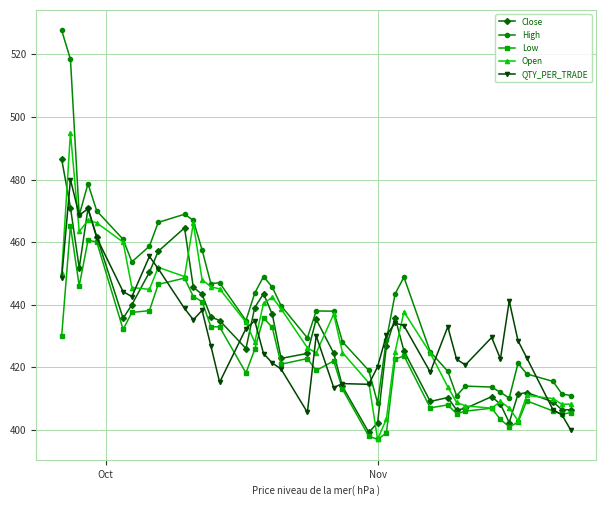

Which series has the widest spread of values?

High